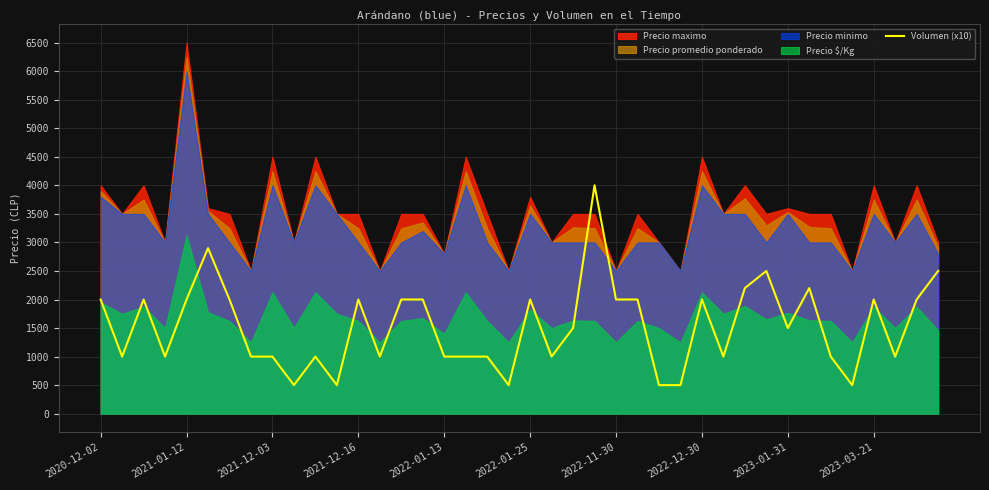

The value of Volumen (x10) at 2022-12-30 is 3074. True or false?

False